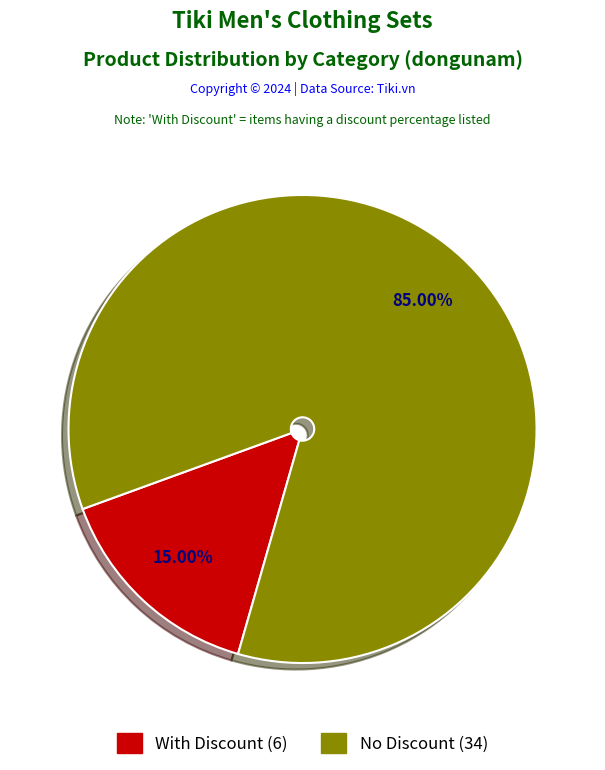

Is there any slice that represents more than half of the pie?

Yes